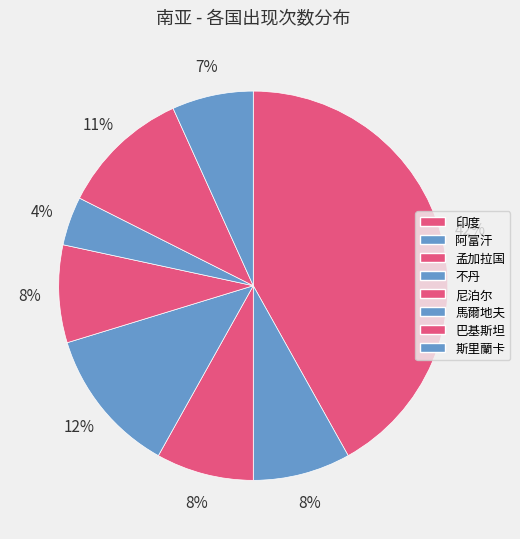

Is 印度 the majority of the pie?

No